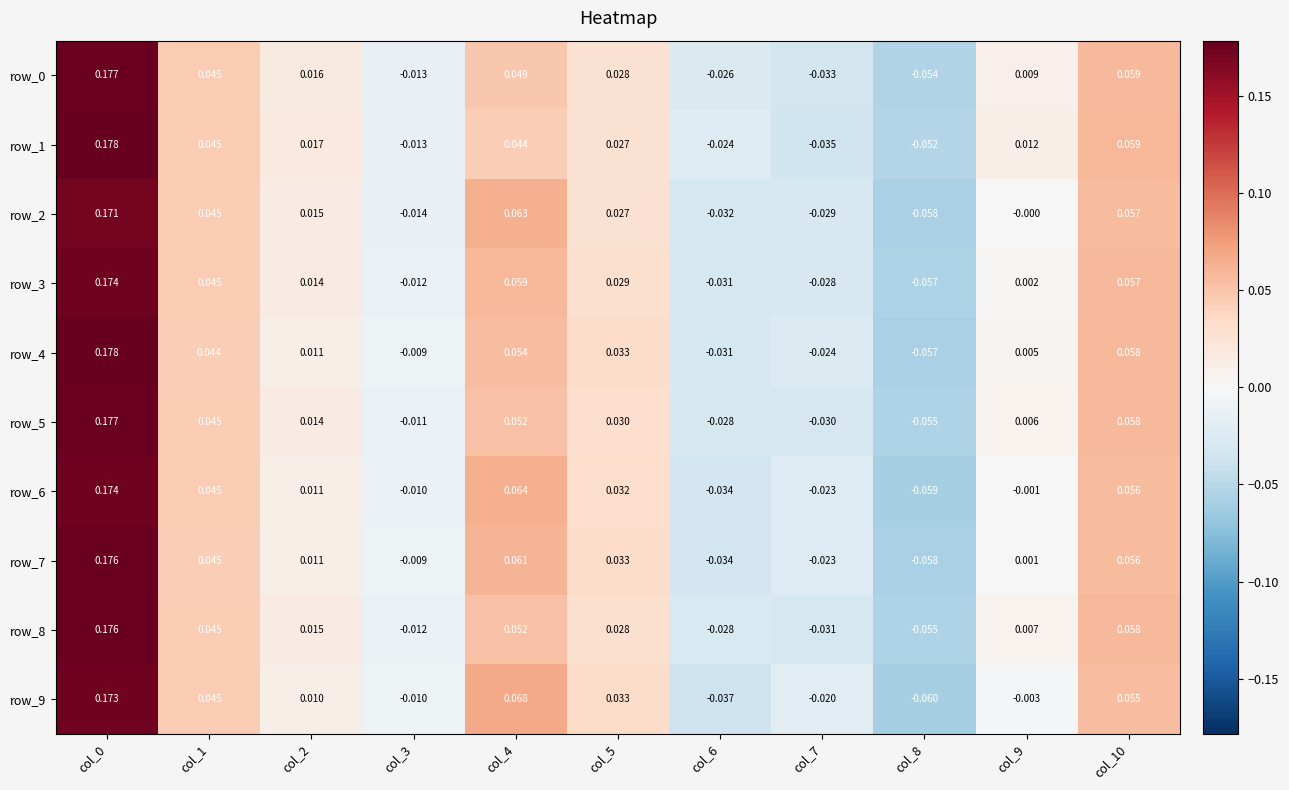

How many values in the row_1 series exceed 0?

7